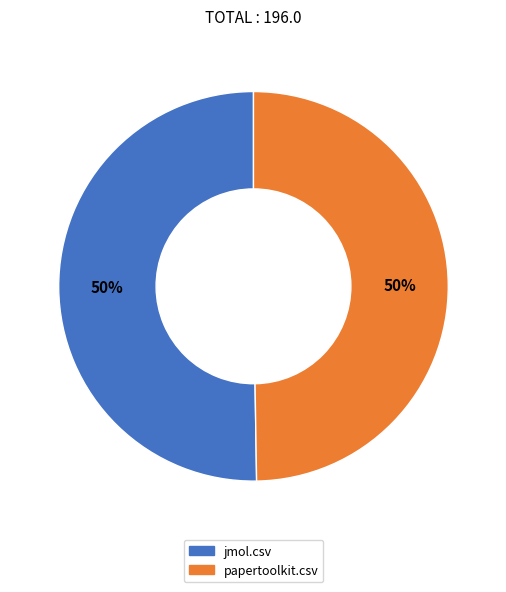

Is the sum of jmol.csv and papertoolkit.csv greater than half?

Yes